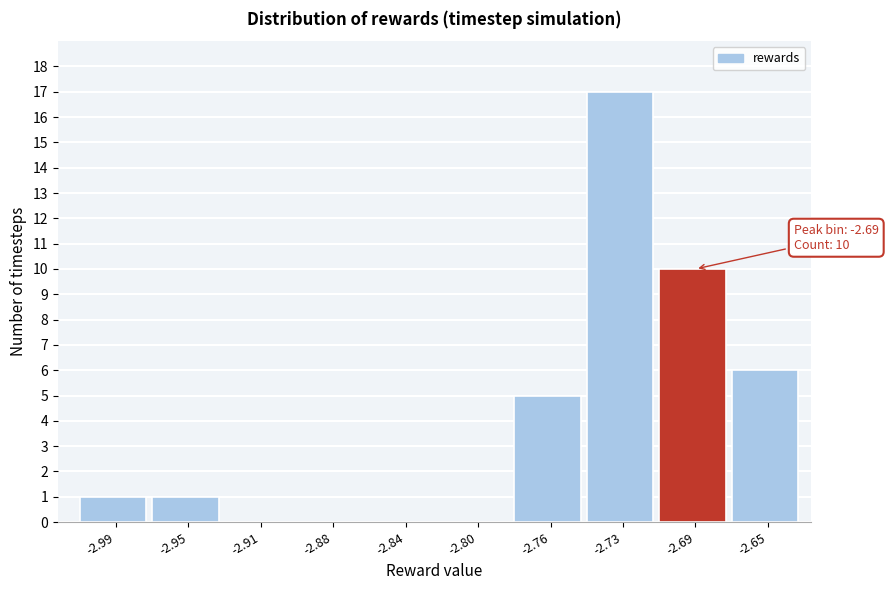

Reading right to left, extract all data points from this chart.

-2.65=6	-2.69=10	-2.73=17	-2.76=5	-2.80=0	-2.84=0	-2.88=0	-2.91=0	-2.95=1	-2.99=1